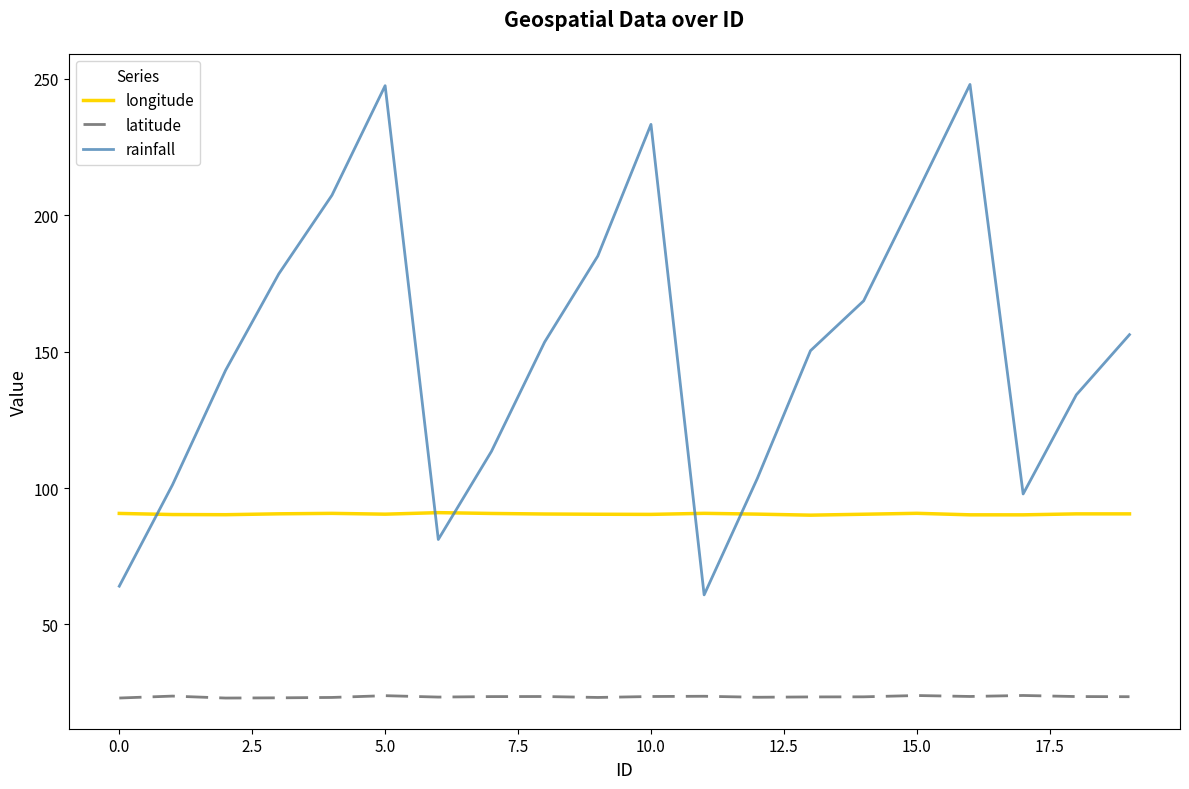

True or false: rainfall and latitude intersect in this chart.

False